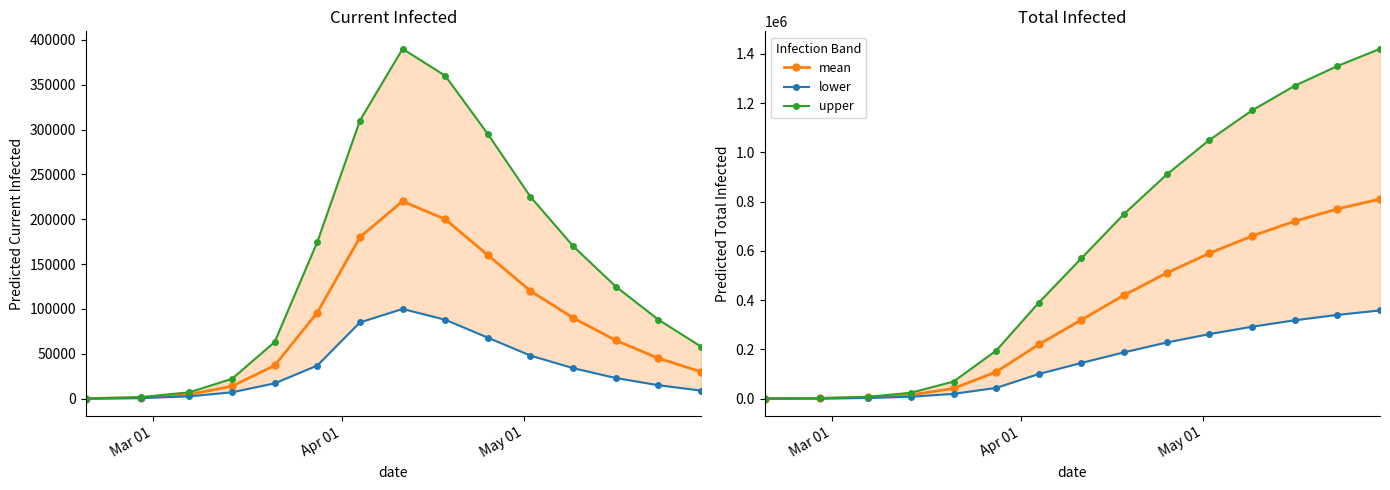

At which label does predicted_current_infected_mean reach its minimum?

Mar 01